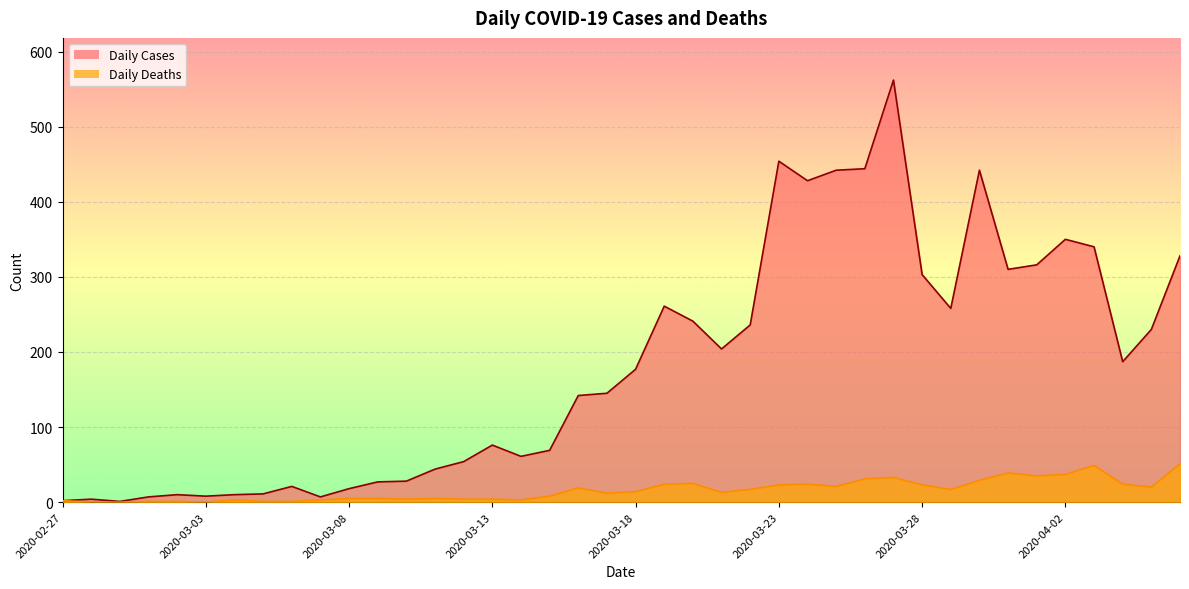

At how many categories does at least one series exceed 532?

1